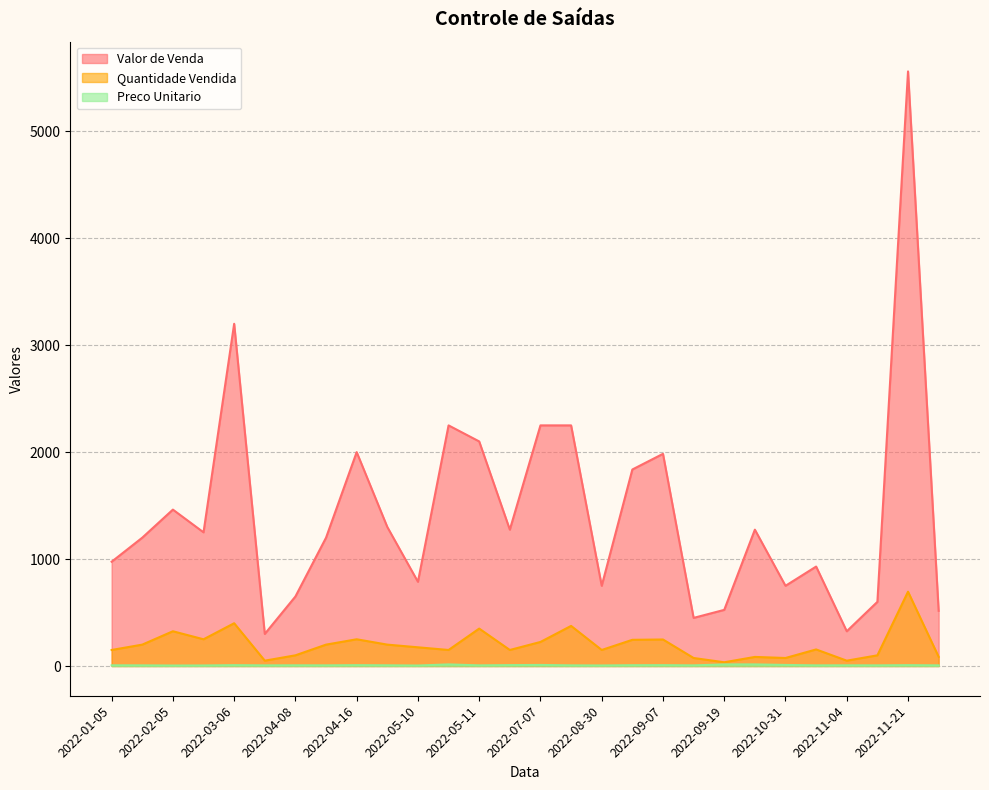

True or false: Preco Unitario has a value of 8.0 at 2022-03-06.

True